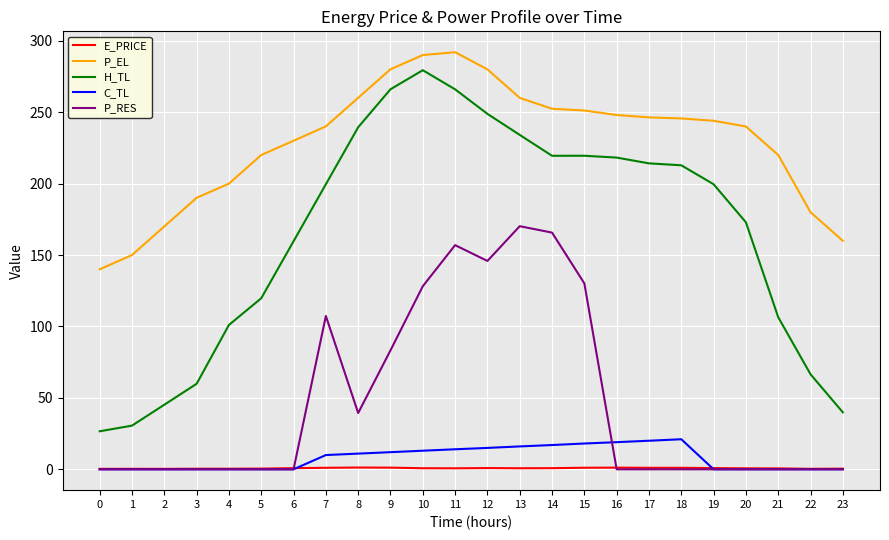

Is the value of E_PRICE at 4 greater than the value of P_RES at 7?

No